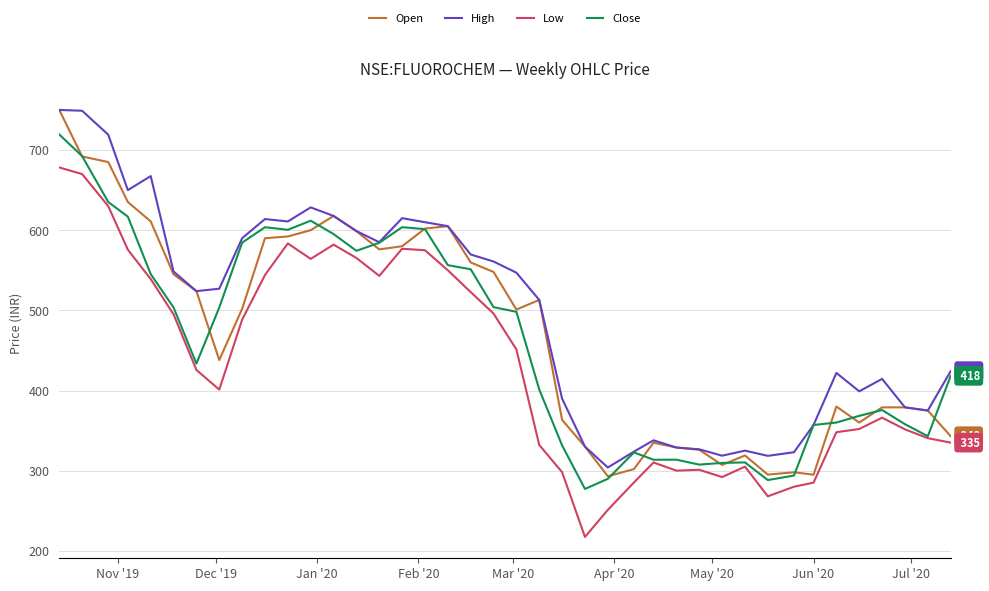

What is the difference between the second highest and minimum values in the Close series?

415.2